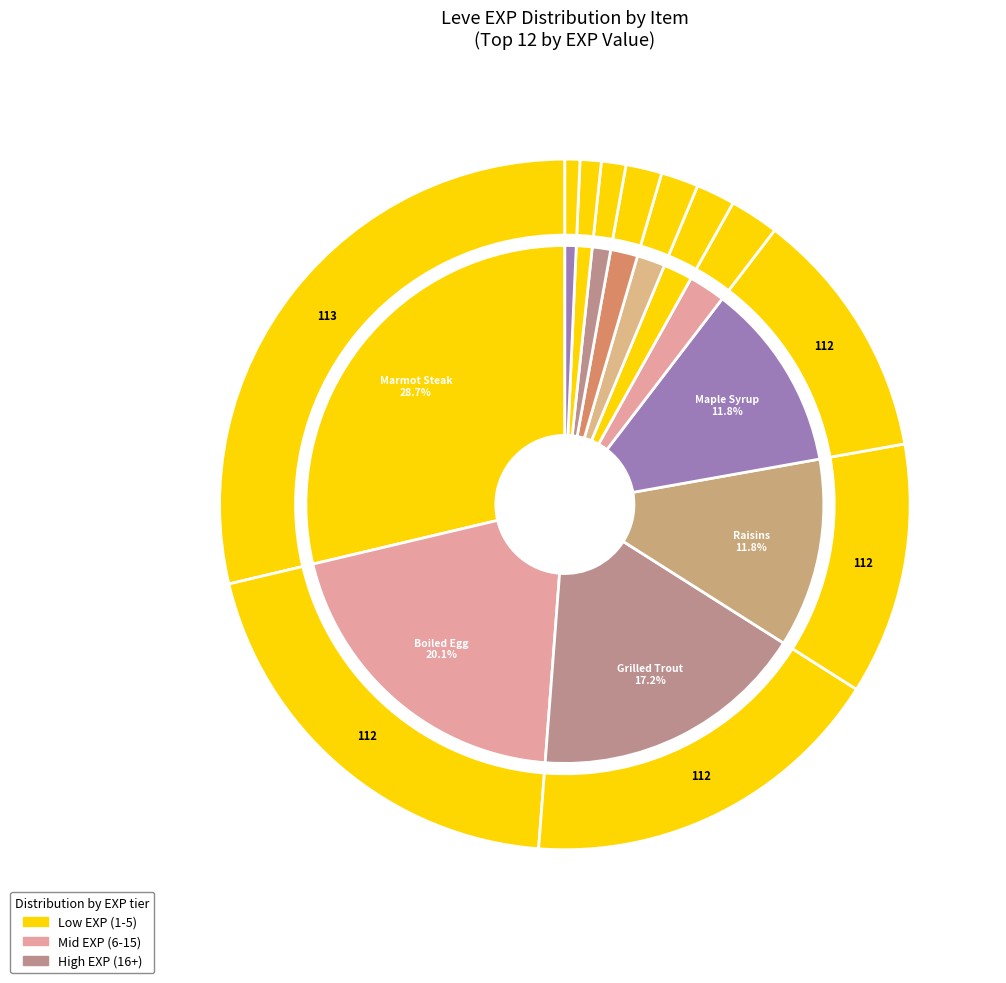

To the nearest percent, what is the difference between the largest and smallest slice percentages?

26%